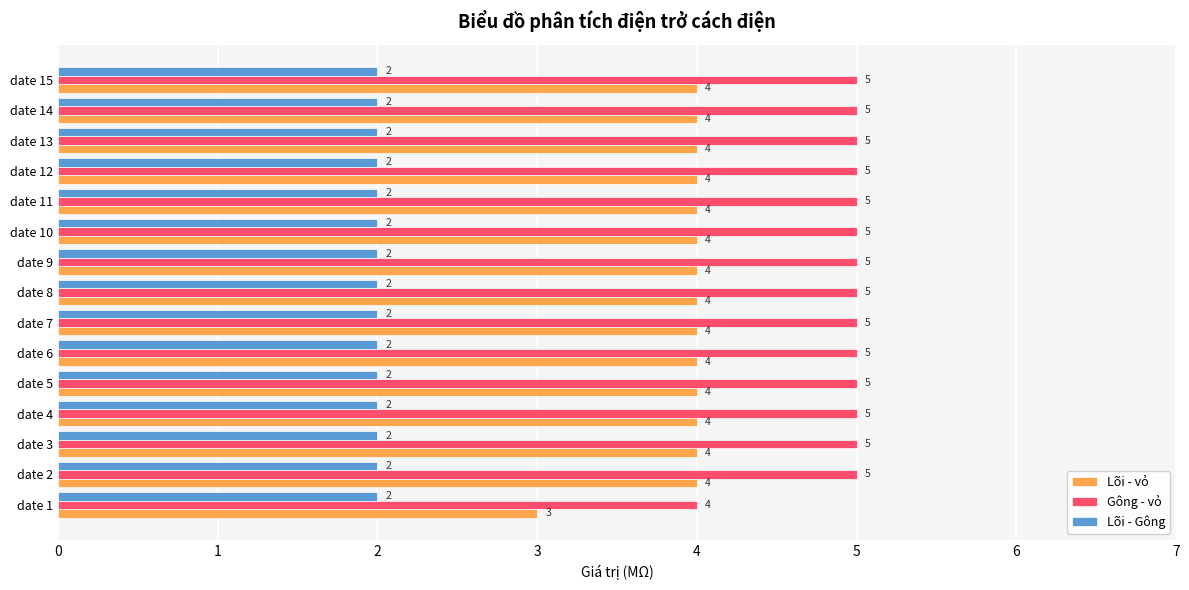

How many data points does each series have?

15